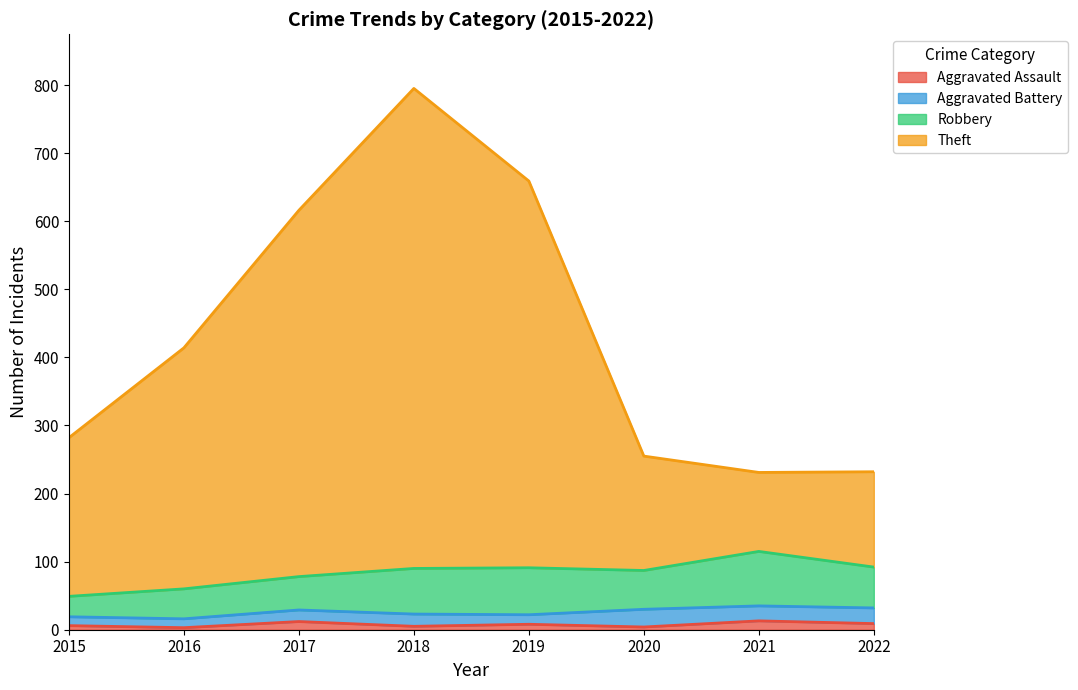

True or false: Aggravated Assault has more than 1 interior local peaks.

True